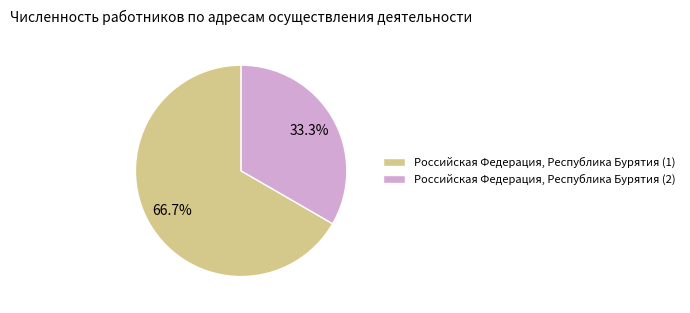

Which has a higher value, Российская Федерация, Республика Бурятия (1) or Российская Федерация, Республика Бурятия (2)?

Российская Федерация, Республика Бурятия (1)